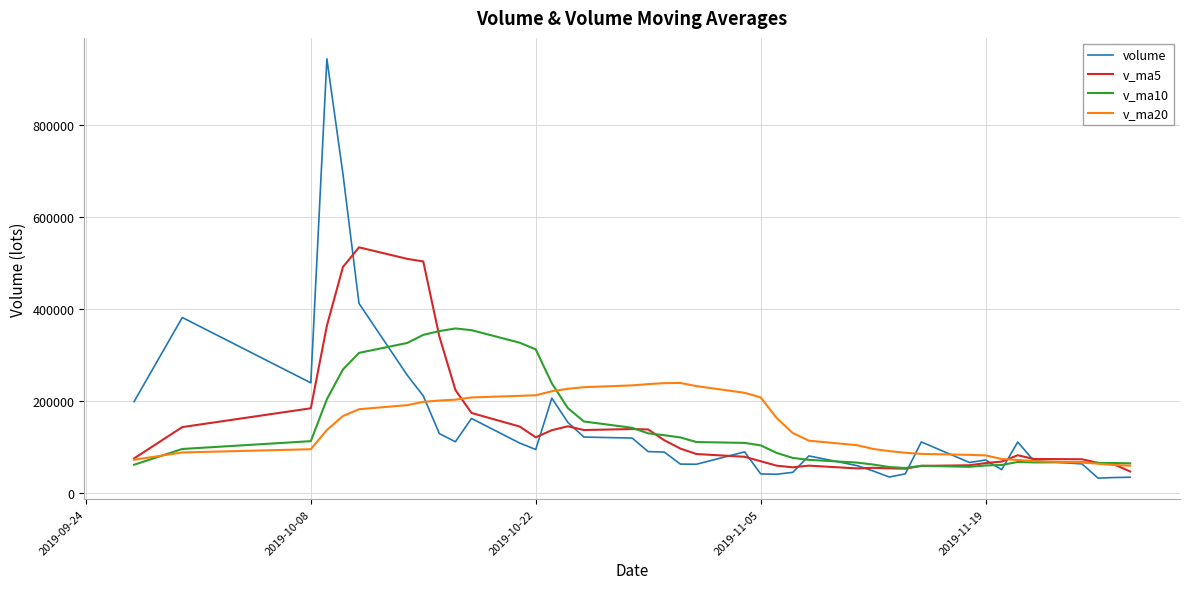

Count the number of categories in the chart.

40